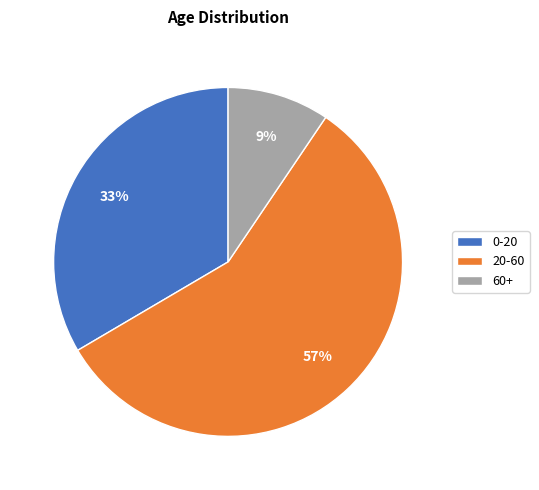

Do 0-20 and 60+ together represent more than half of the pie?

No